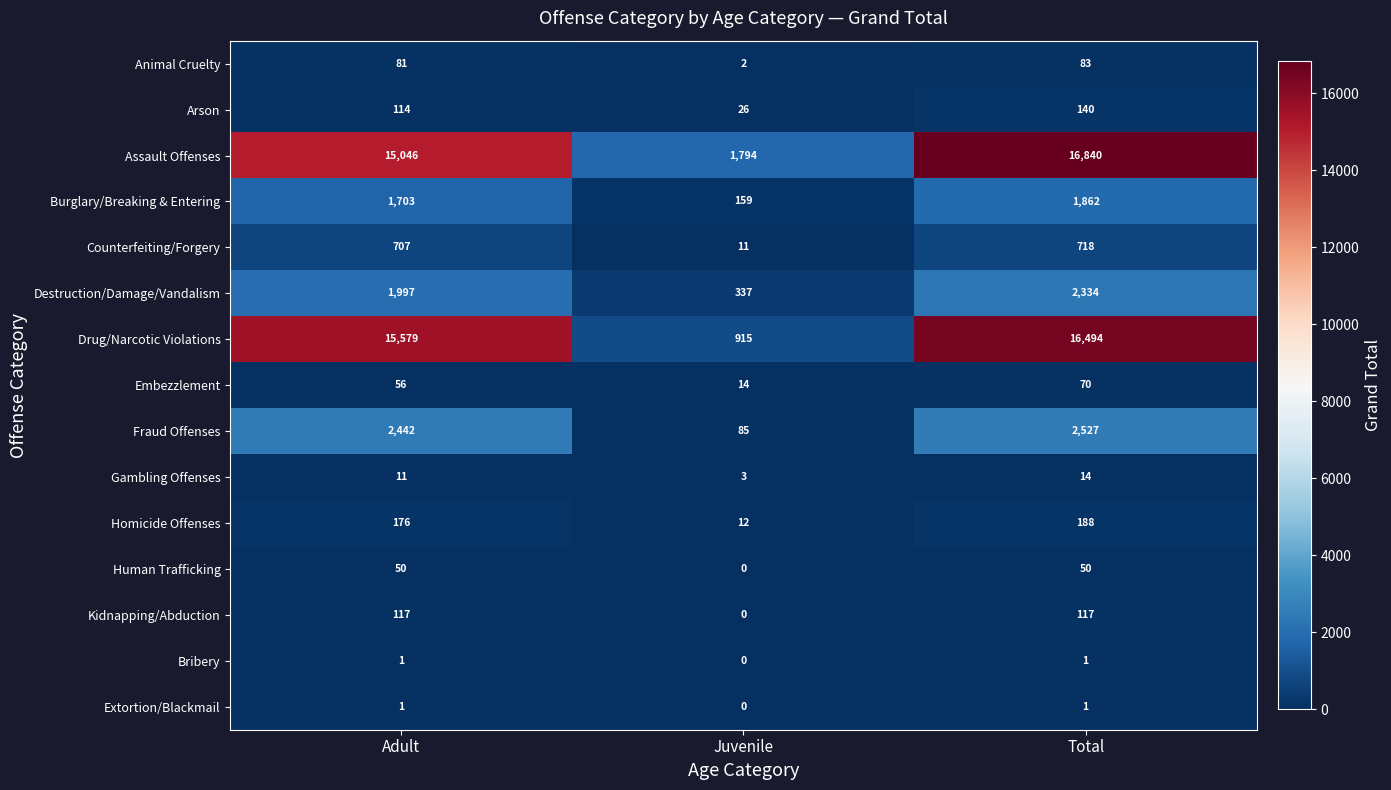

What is the difference between the Fraud Offenses values at Adult and Juvenile?

2357